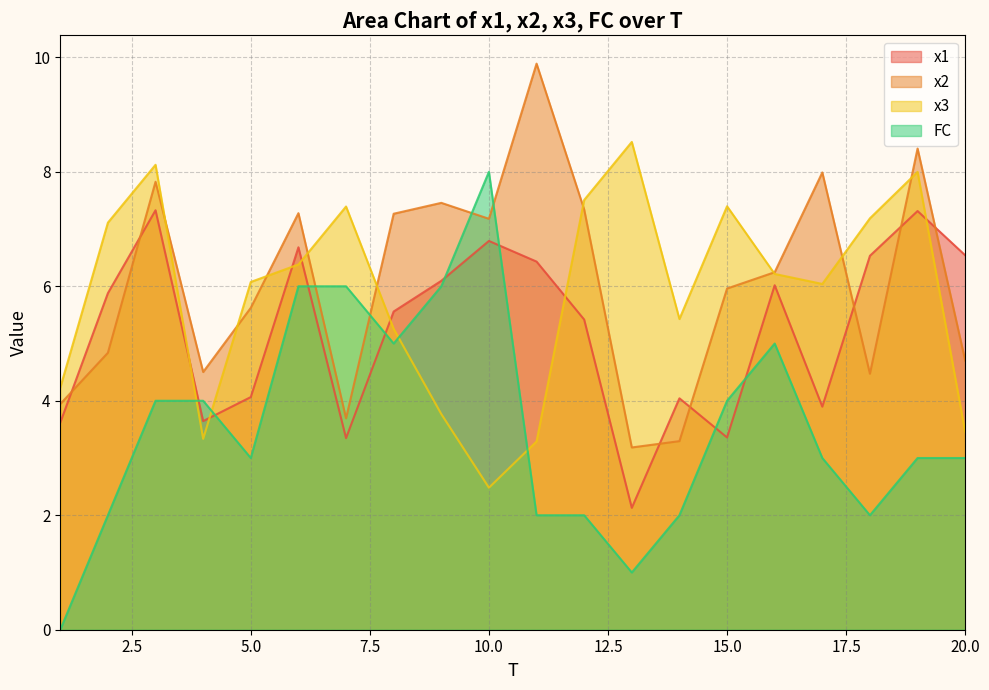

Where does the x1 series first go above 5?

2